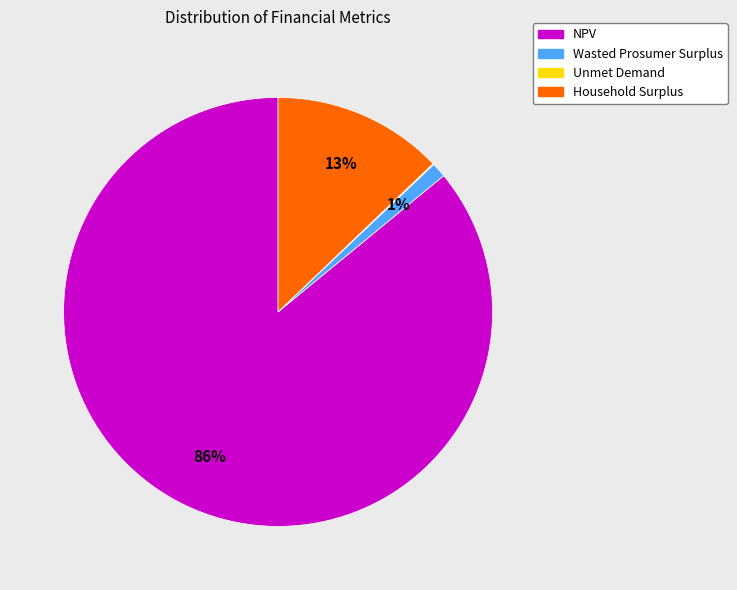

What percentage is the Wasted Prosumer Surplus slice, to the nearest percent?

1%